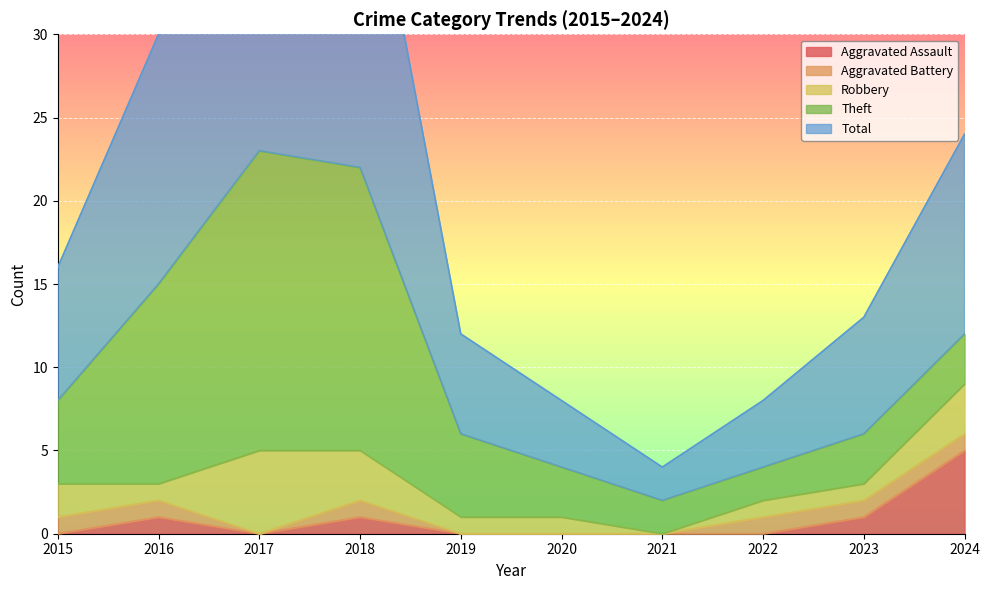

How many times do Theft and Aggravated Assault cross each other?

1